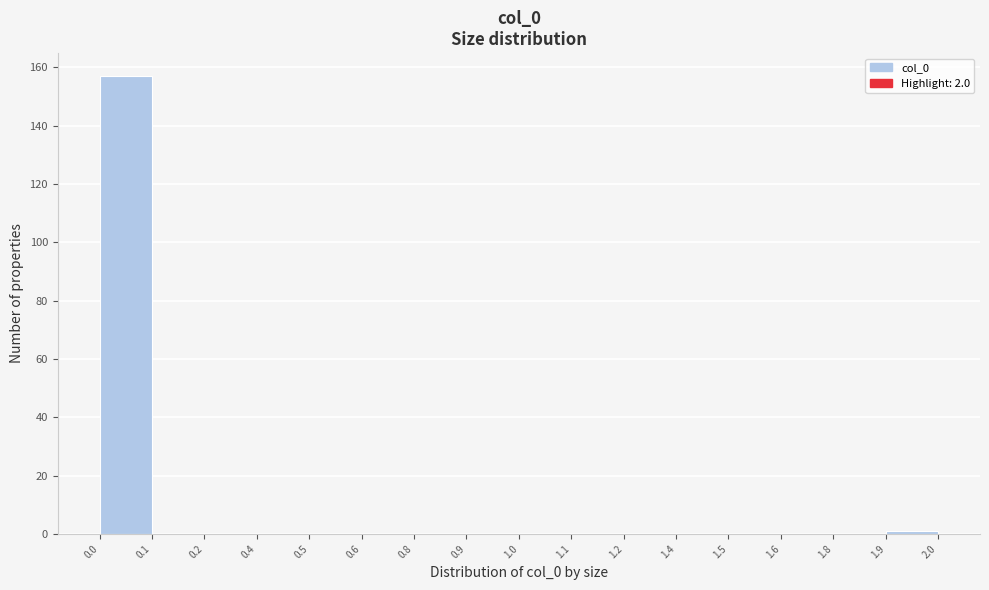

Reading left to right, extract all data points from this chart.

0.0=157	0.1=0	0.2=0	0.4=0	0.5=0	0.6=0	0.8=0	0.9=0	1.0=0	1.1=0	1.2=0	1.4=0	1.5=0	1.6=0	1.8=0	1.9=1